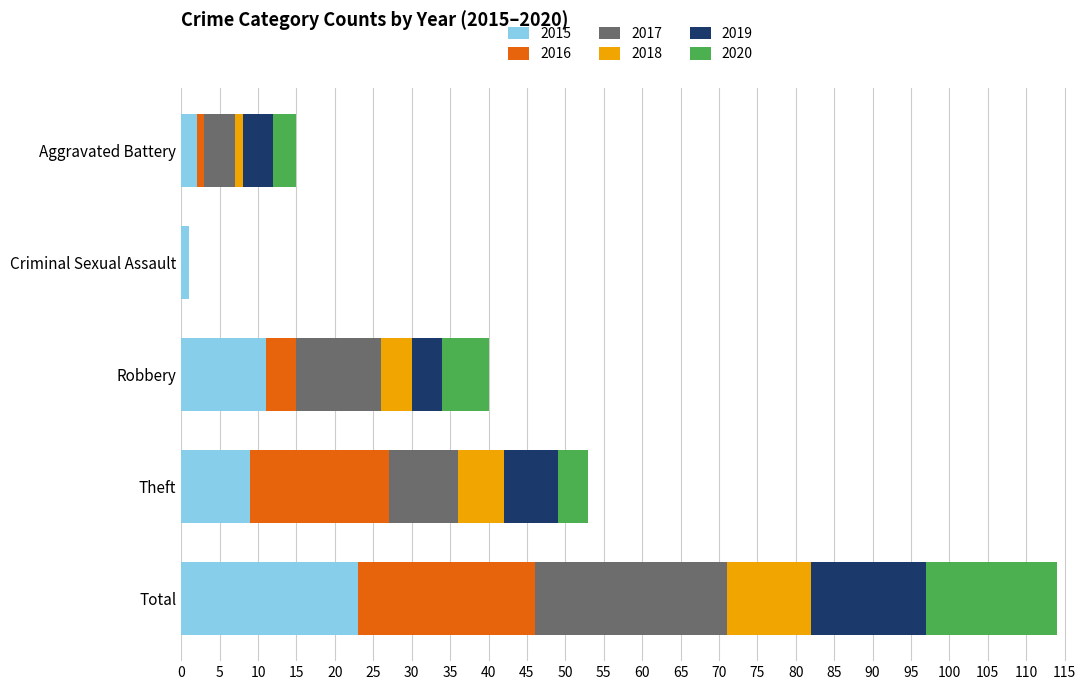

What is the highest value of the 2015 series?

23